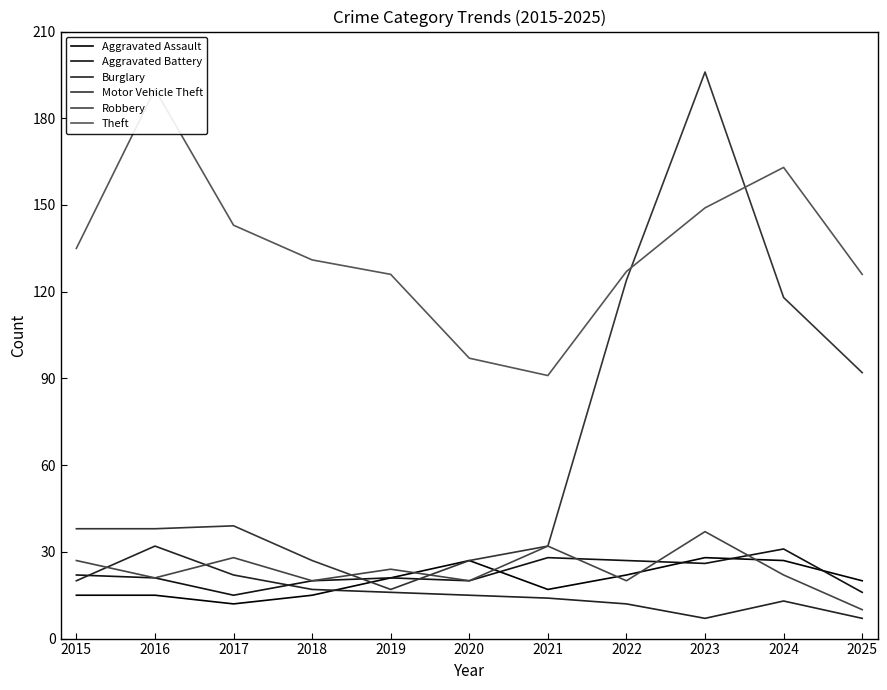

At which label does Motor Vehicle Theft first exceed 38?

2017